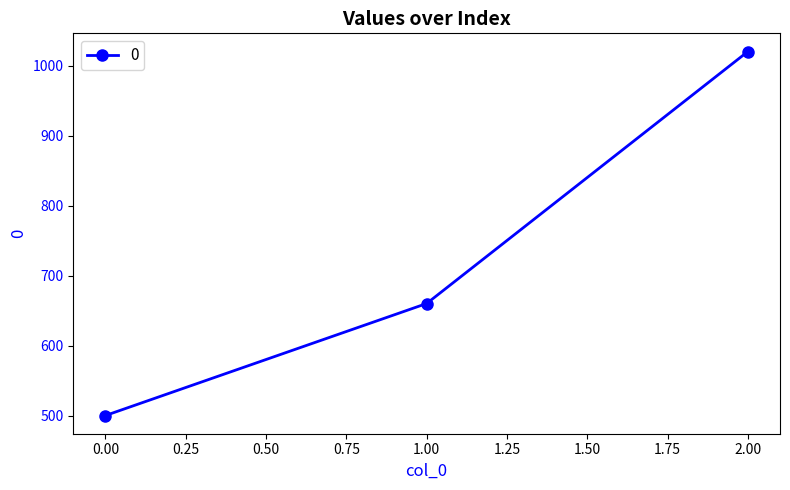

What is the value of the 3rd point from the left?

1020